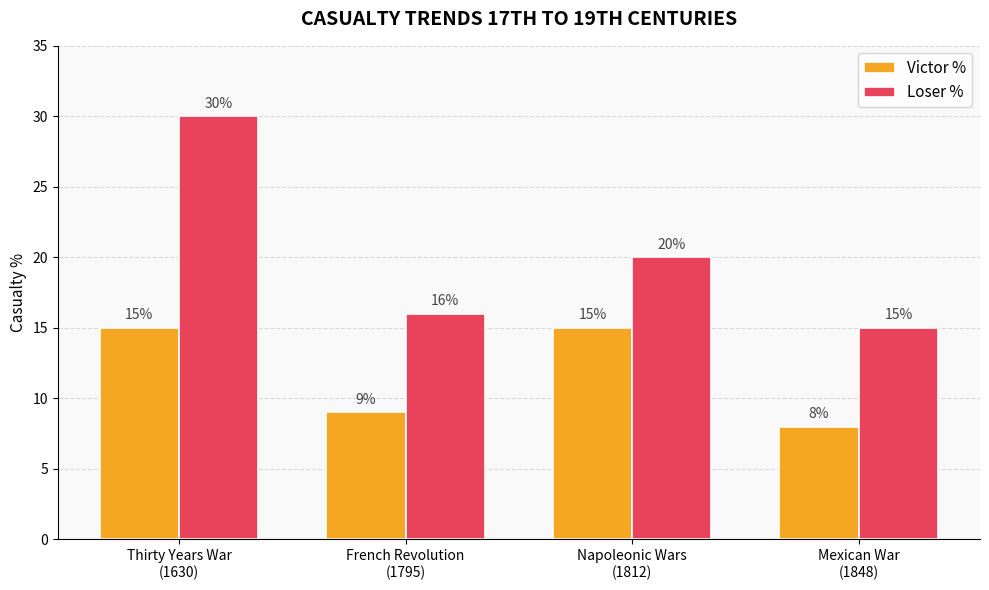

Which series has the widest spread of values?

Loser %